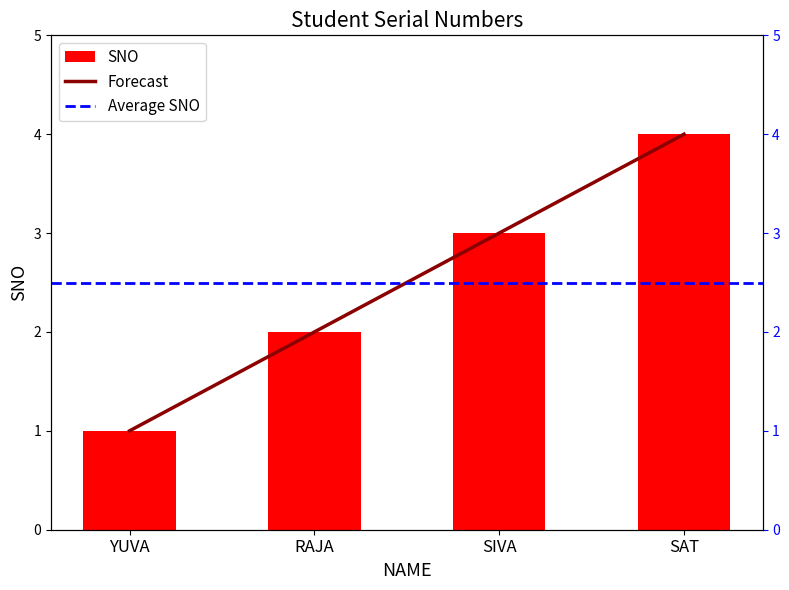

What is the sum of all values?

10